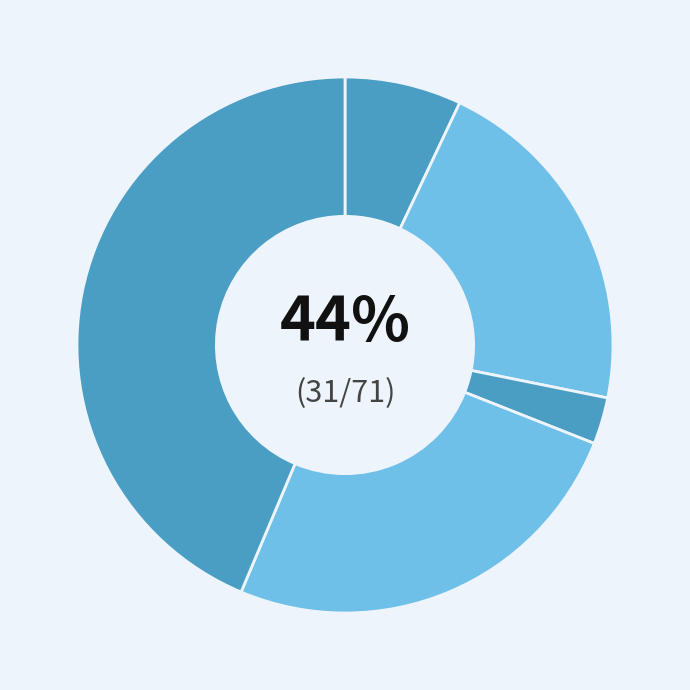

Between Theft and Aggravated Battery, which is larger?

Theft